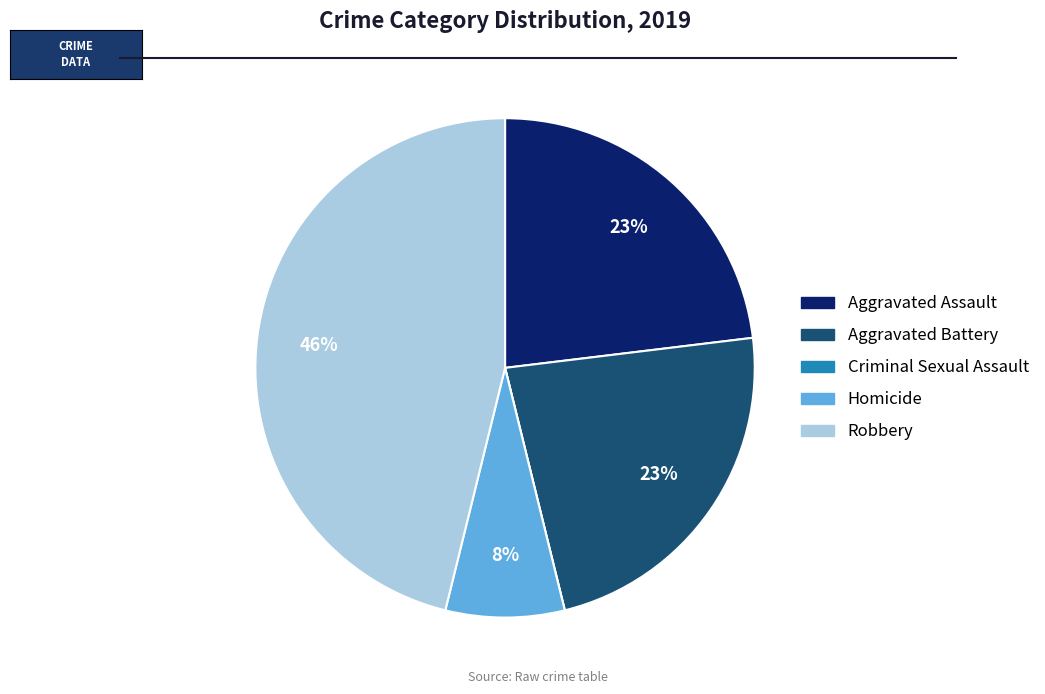

Is it true that Aggravated Battery is 23% of the pie?

True